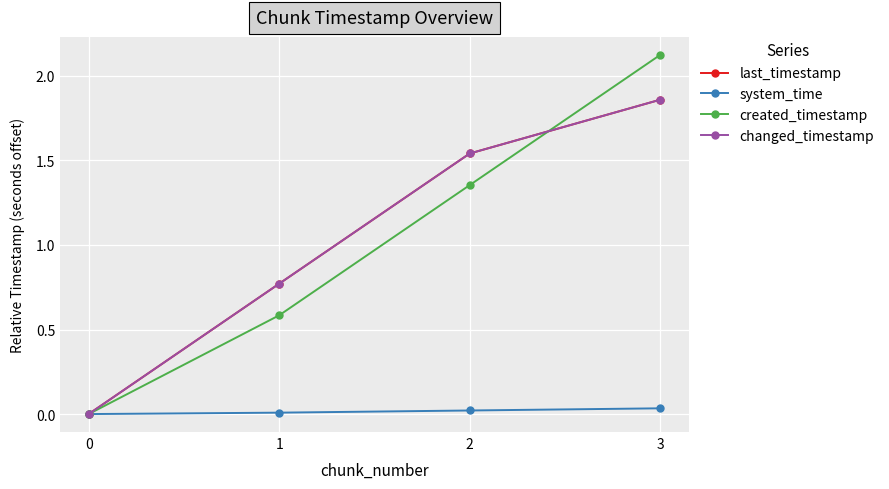

Is this an area chart (filled region under the line)?

No